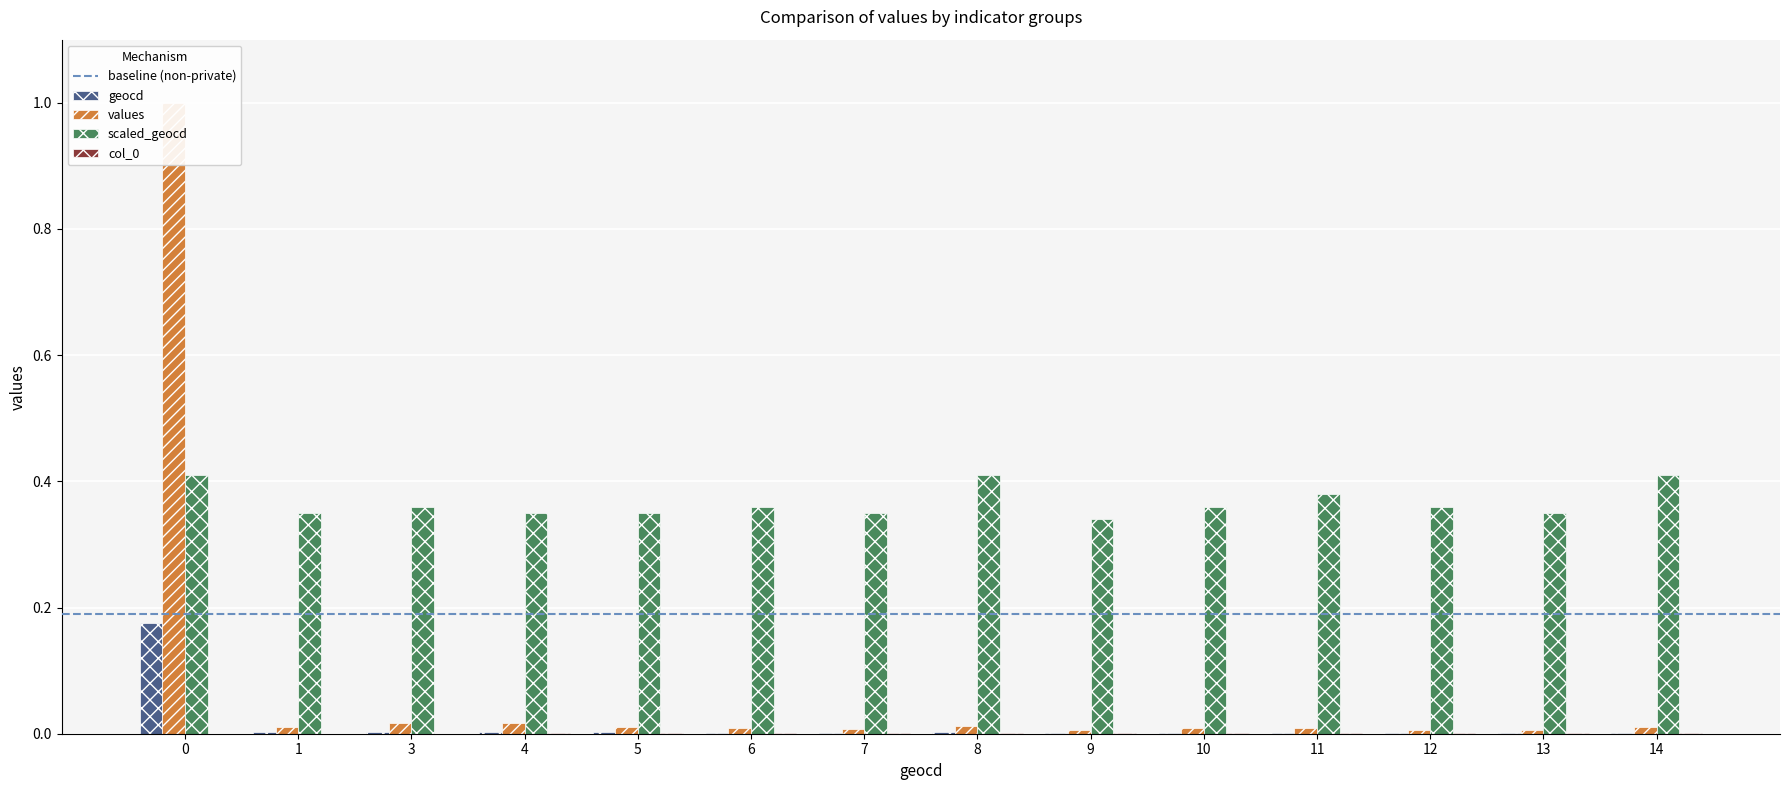

Which series has the largest range (max minus min)?

values